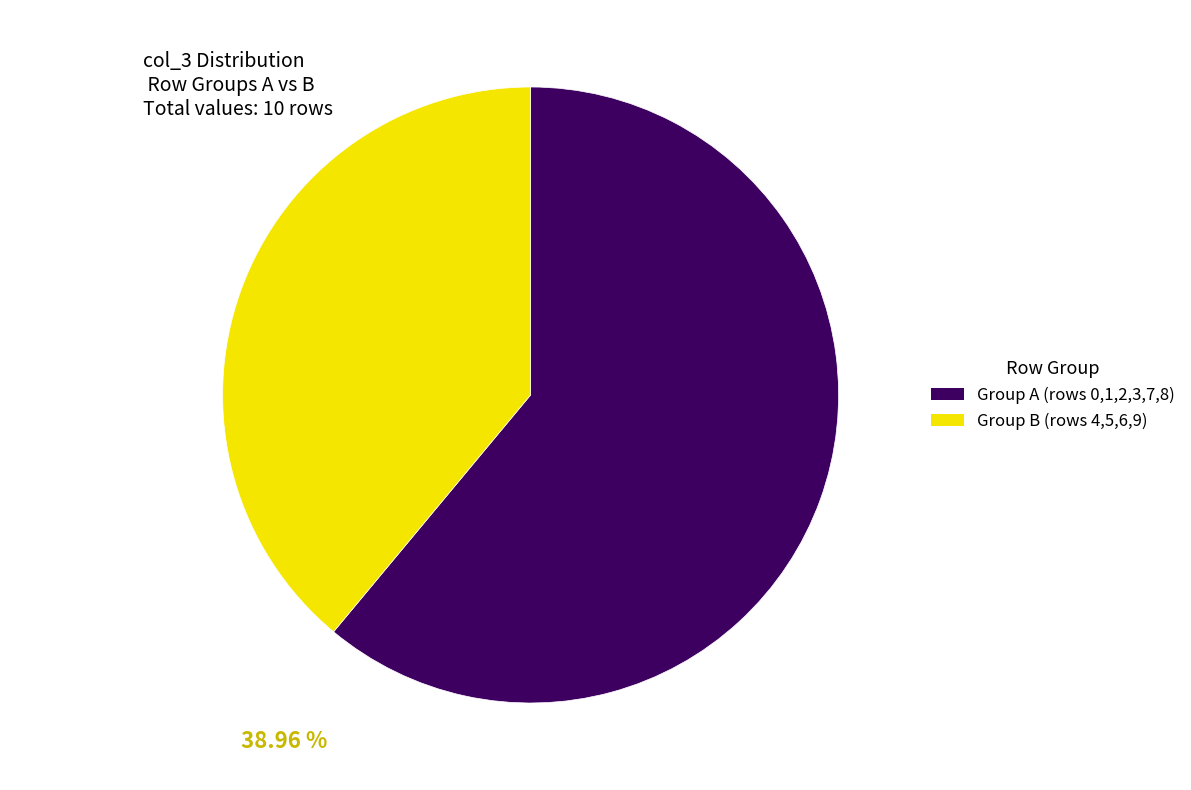

Is there a majority slice in this chart?

Yes